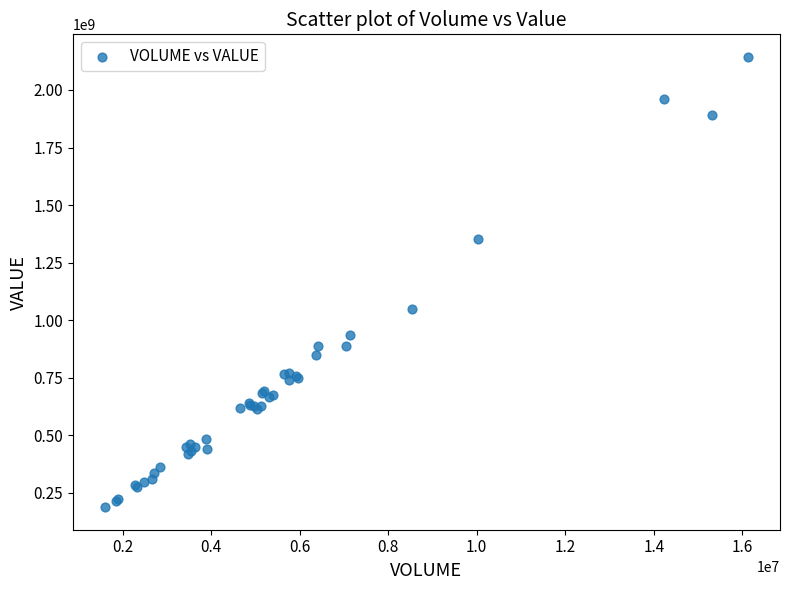

What Y value in the scatter plot is closest to 1165513470?

1046927373.7